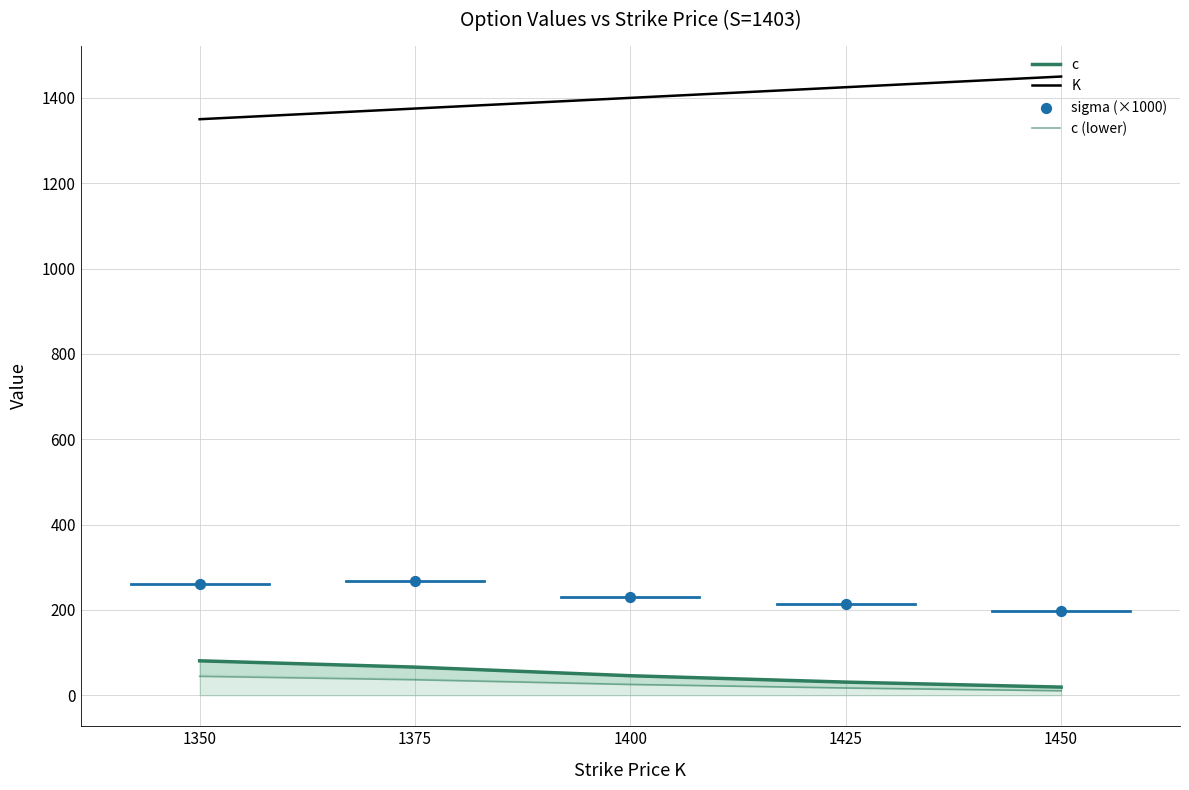

What are all the series names shown in the legend?

c, K, c (lower), sigma (×1000)